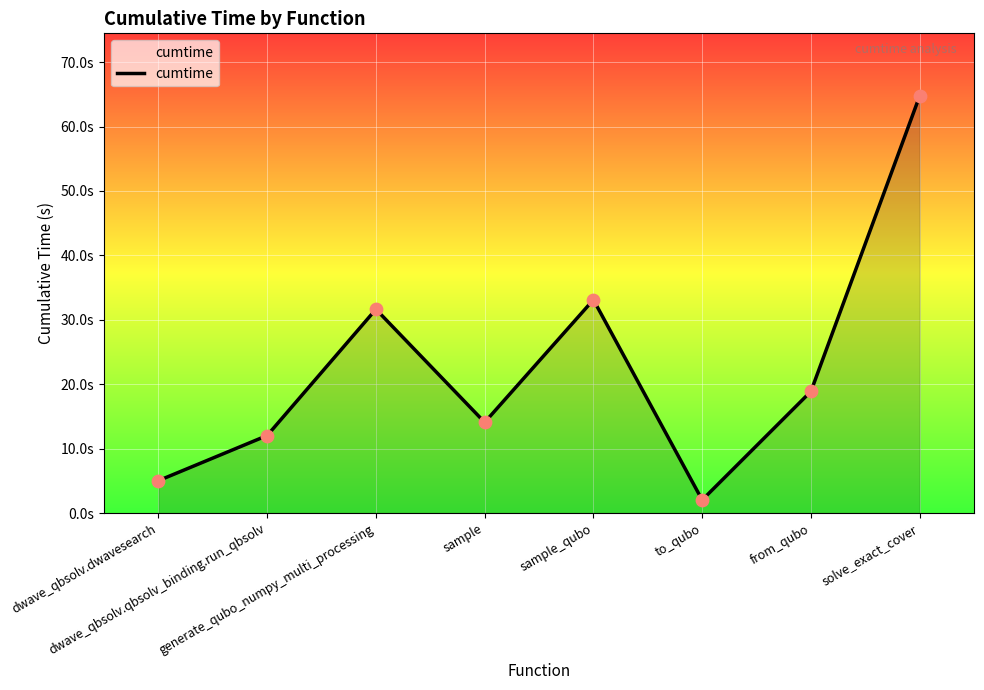

Approximately how many times larger is the value at dwave_qbsolv.dwavesearch compared to dwave_qbsolv.qbsolv_binding.run_qbsolv?

0.4